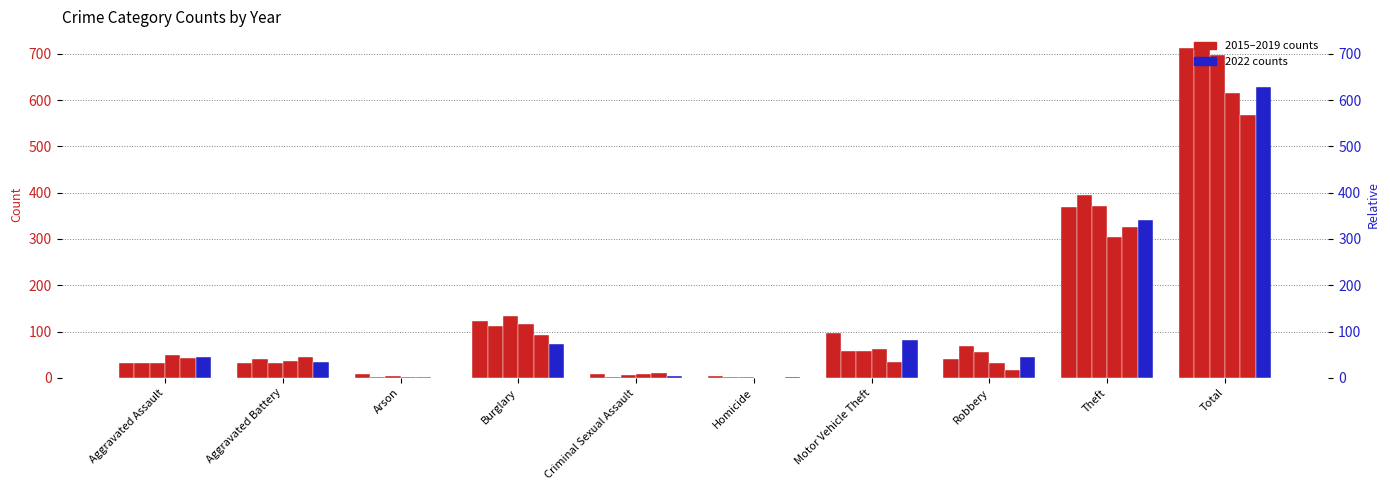

True or false: 2015 has a value of 9 at Arson.

True